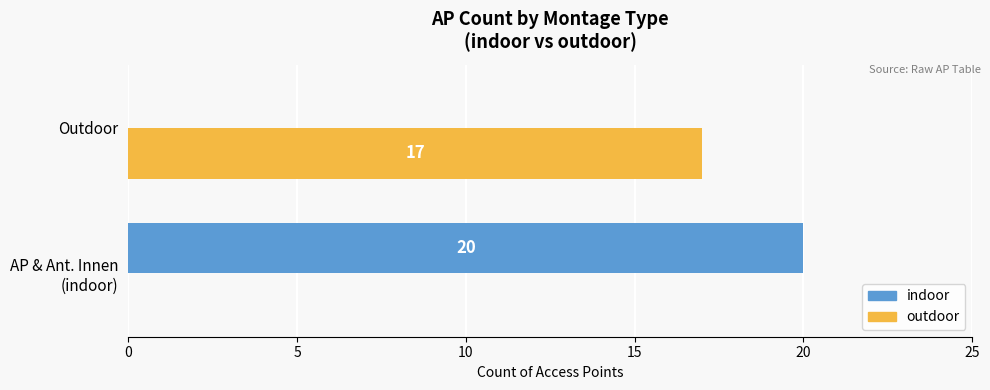

What is the sum of all indoor values?

20